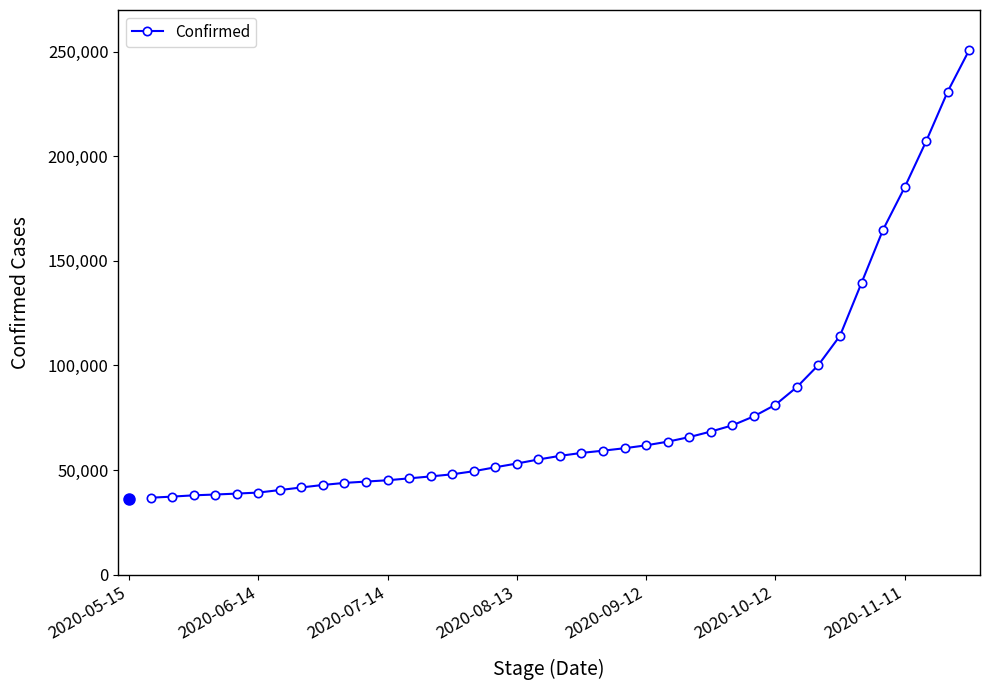

What is the sum of all values?

3041740